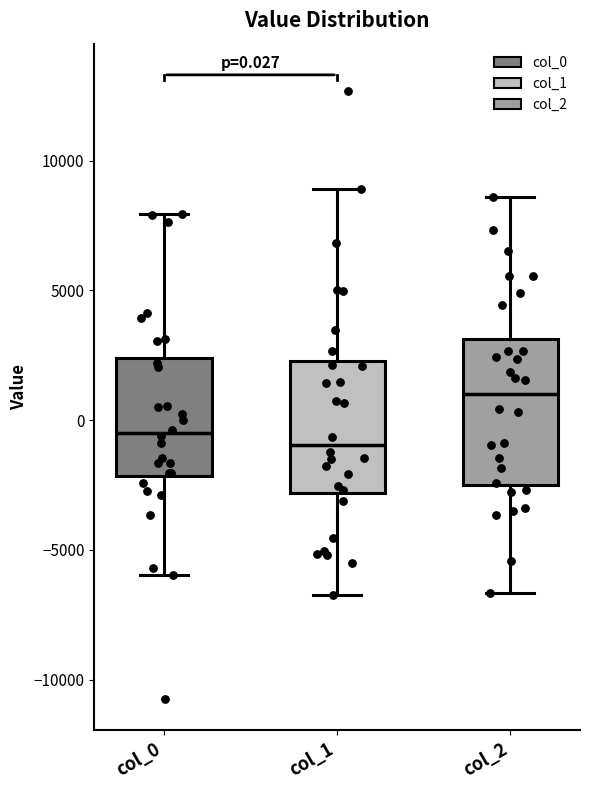

Which box's median line is the highest?

col_2